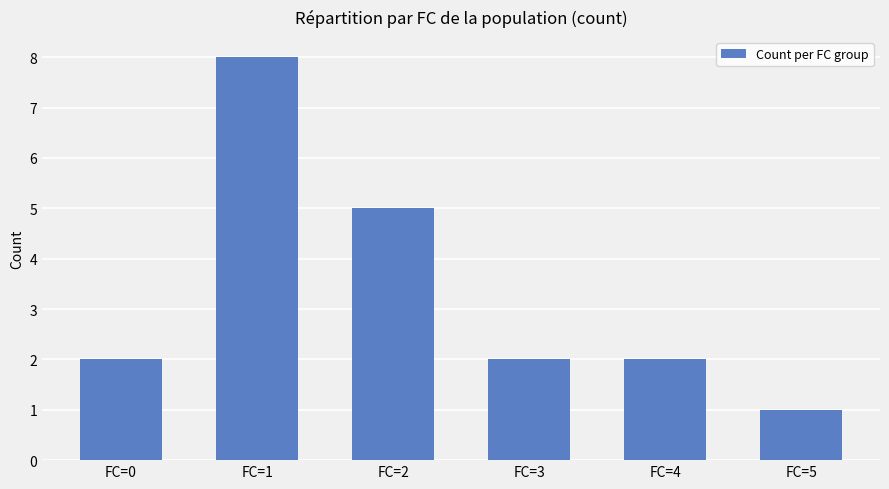

Which has a higher value, FC=1 or FC=3?

FC=1